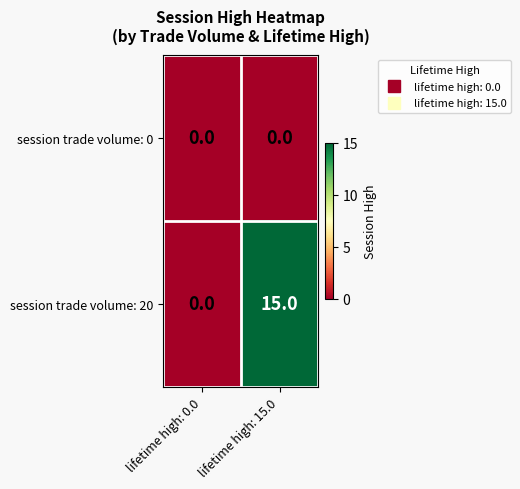

The session trade volume: 0 series shows 0 at lifetime high: 15.0. True or false?

True